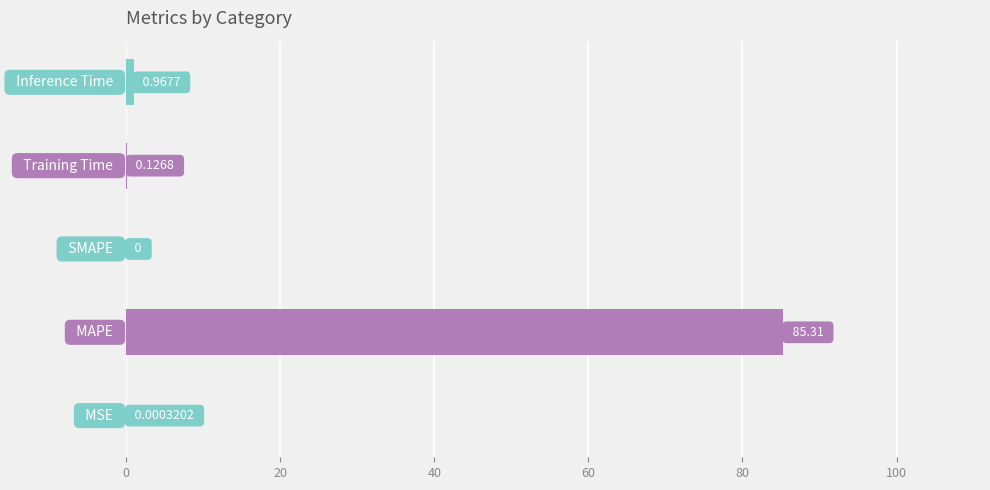

What is the sum of all values?

86.4